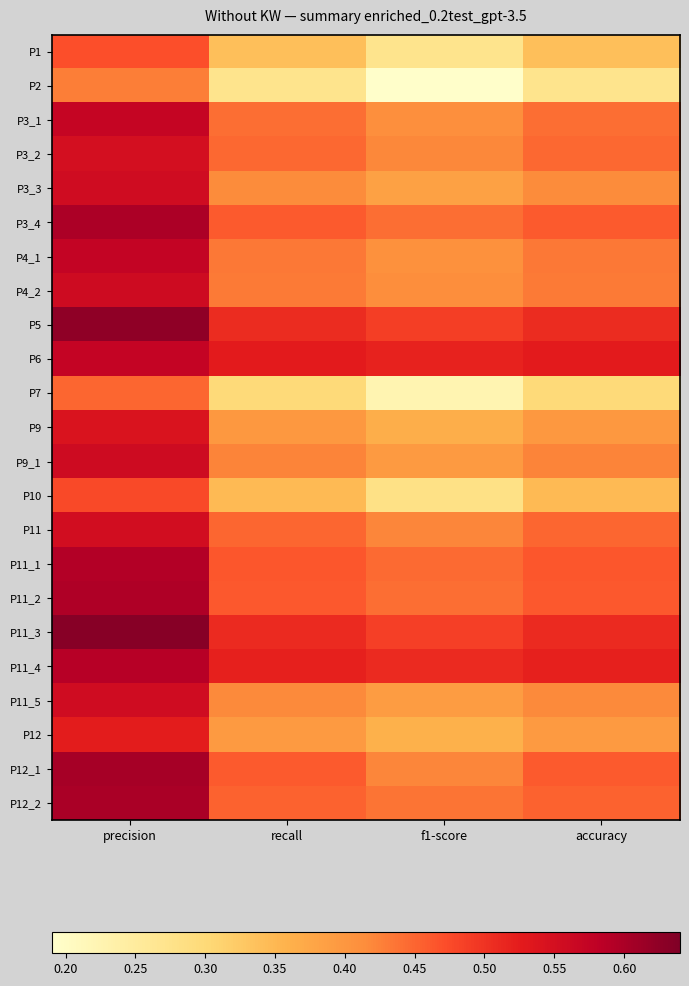

What is the minimum value shown in the chart?

0.2